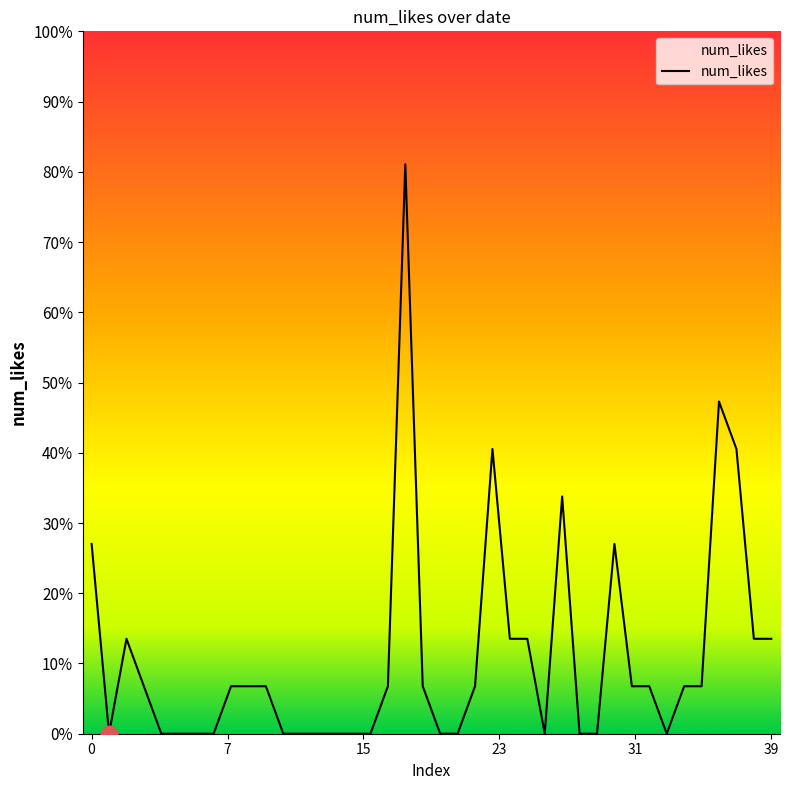

Does the chart display data point markers on the line(s)?

No